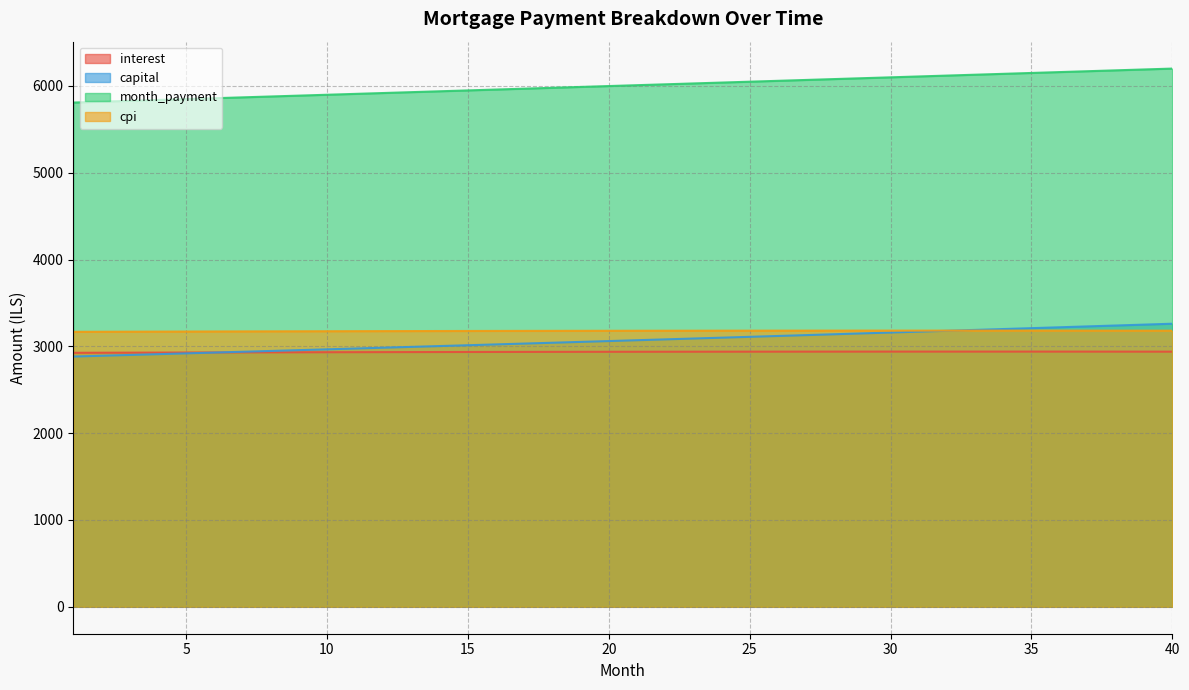

What is the difference between the month_payment values at 40 and 16?

241.5